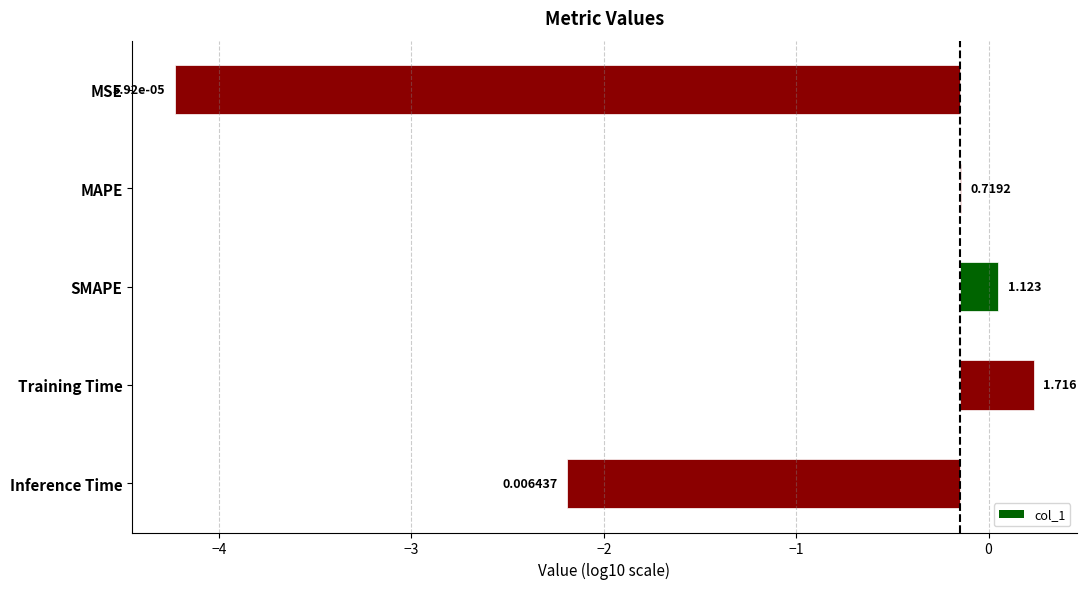

Reading left to right, extract all data points from this chart.

0.0	0.7	1.1	1.7	0.0